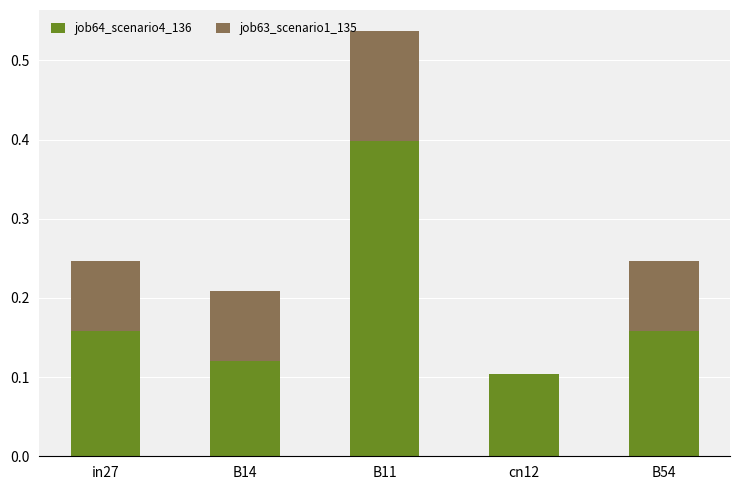

Are the bars horizontal?

No